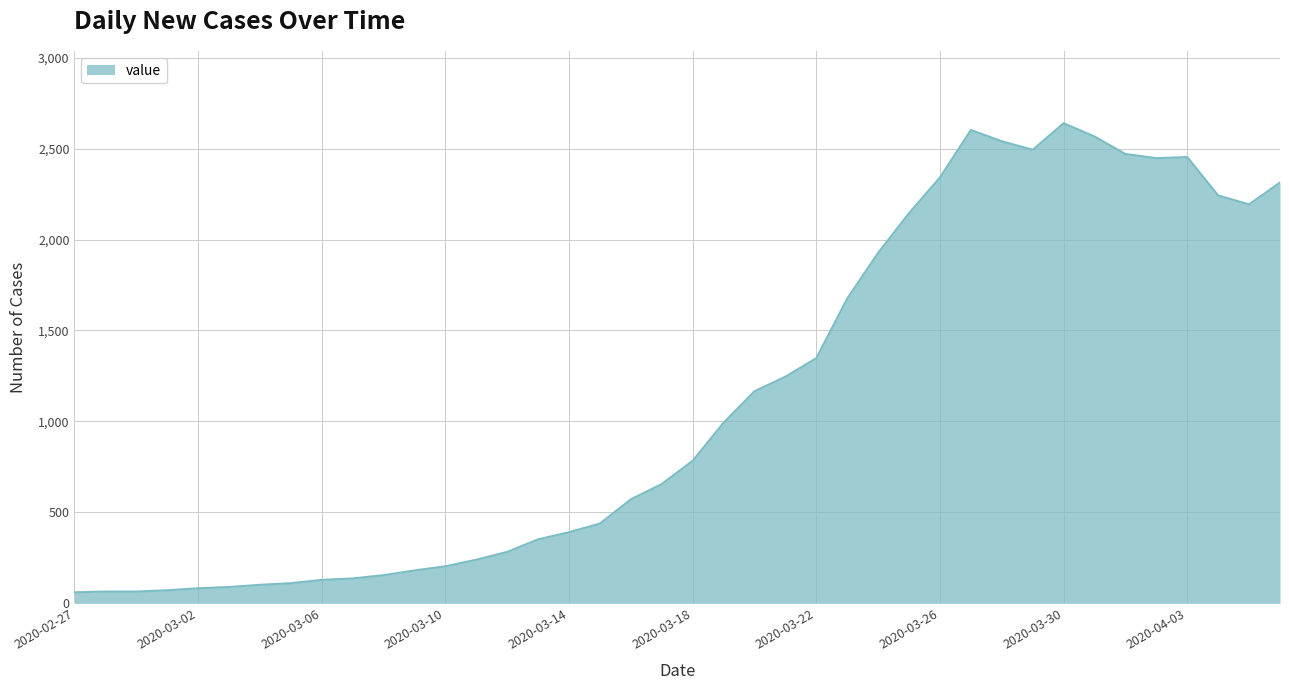

What is the minimum value shown in the chart?

61